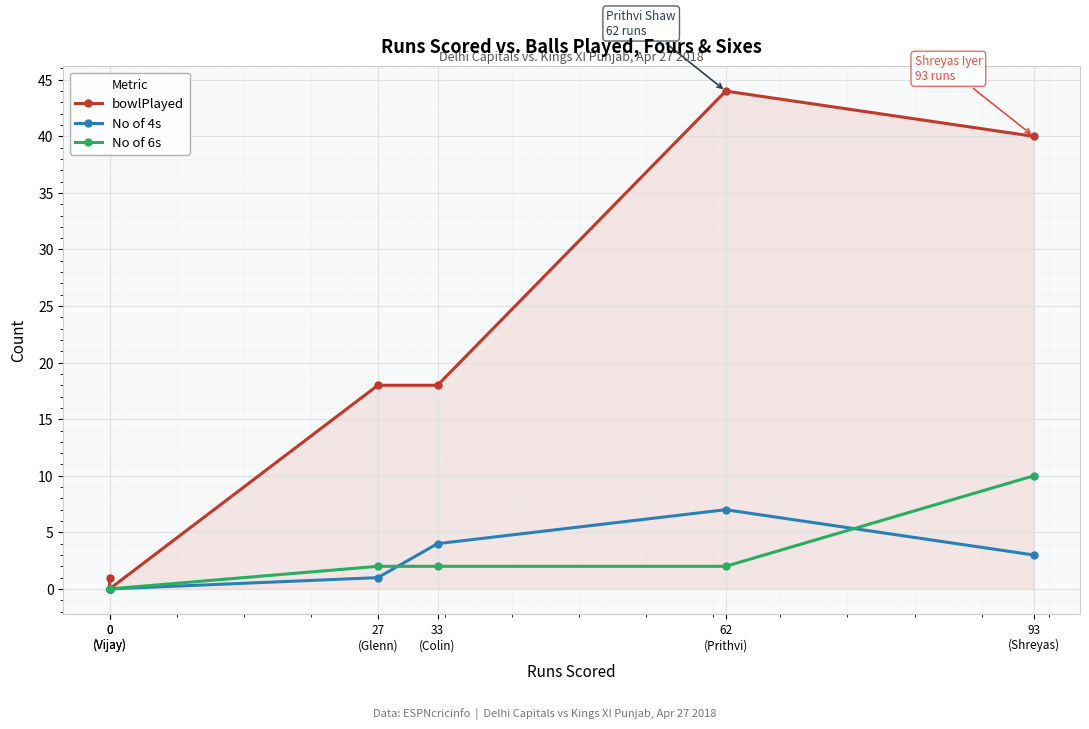

Reading left to right, what are all the values shown in this chart?

bowlPlayed: 1	0	18	18	44	40
No of 4s: 0	0	1	4	7	3
No of 6s: 0	0	2	2	2	10